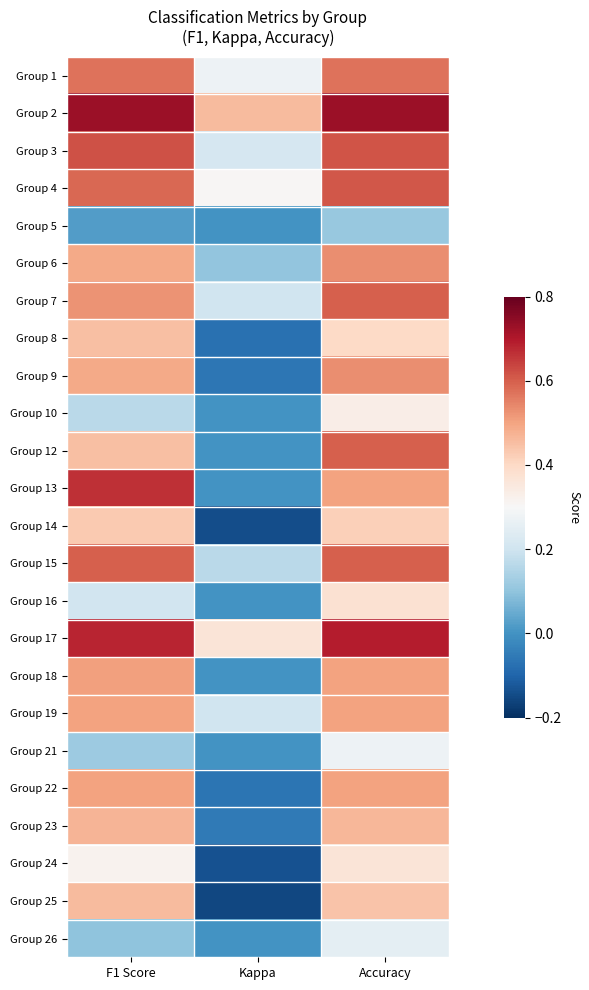

Which category has the lowest value across all series?

Kappa